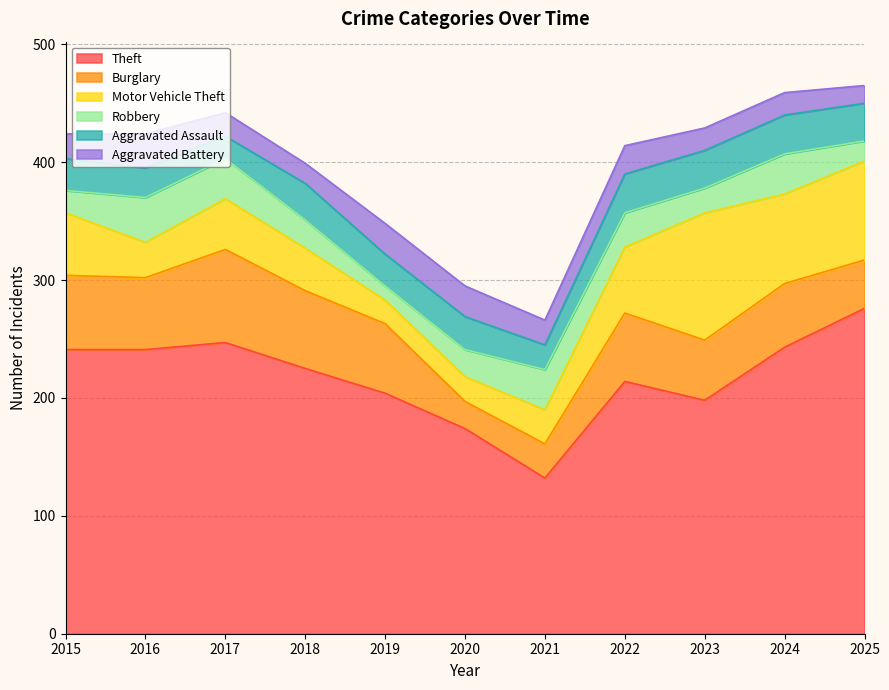

Reading left to right, transcribe all the data shown in this chart.

Theft: 241	241	247	225	204	174	132	214	198	243	276
Burglary: 63	61	79	66	59	23	29	58	51	54	41
Motor Vehicle Theft: 53	30	43	36	20	21	29	56	108	76	84
Robbery: 19	38	34	24	12	23	34	29	21	34	17
Aggravated Assault: 27	25	19	31	27	28	21	33	32	33	32
Aggravated Battery: 21	29	20	17	26	26	21	24	19	19	15